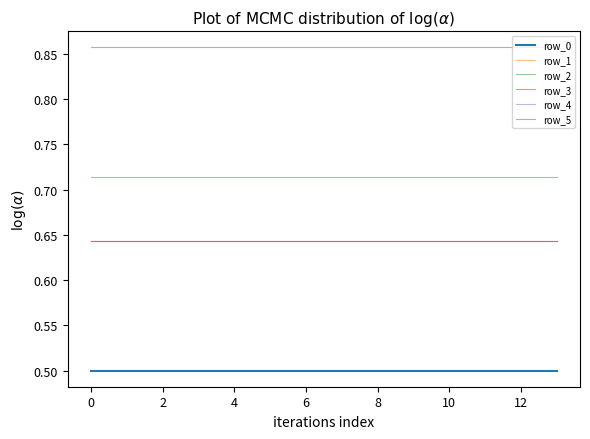

List the series in order of their peak value, highest first.

row_5, row_2, row_1, row_3, row_4, row_0